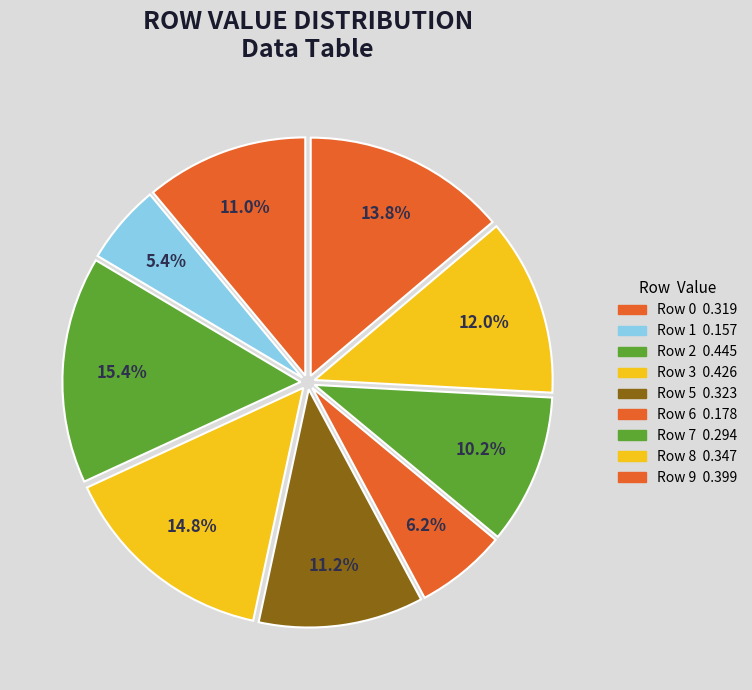

How many segments does this pie chart have?

9